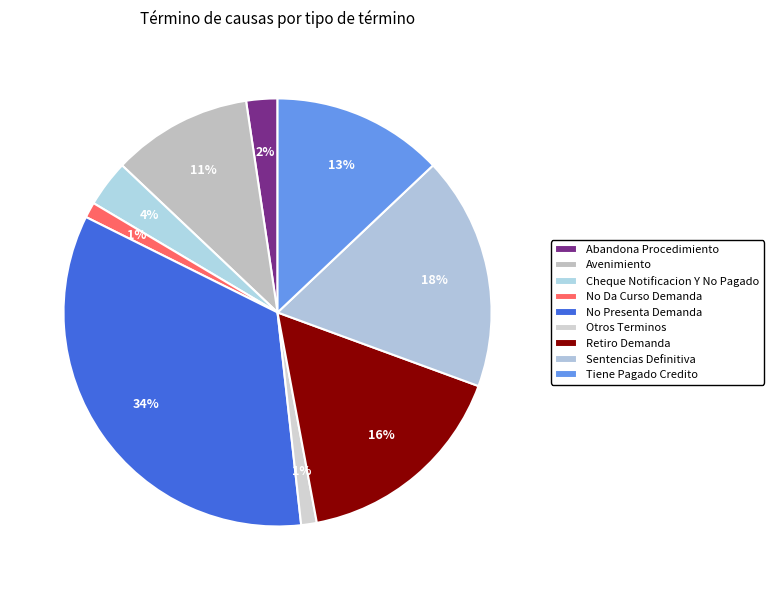

How many slices are in this pie chart?

9